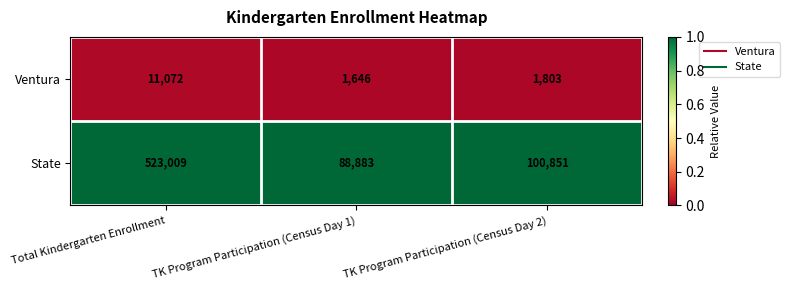

Reading left to right, what are all the values shown in this chart?

Ventura: Total Kindergarten Enrollment=11072	TK Program Participation (Census Day 1)=1646	TK Program Participation (Census Day 2)=1803
State: Total Kindergarten Enrollment=523009	TK Program Participation (Census Day 1)=88883	TK Program Participation (Census Day 2)=100851